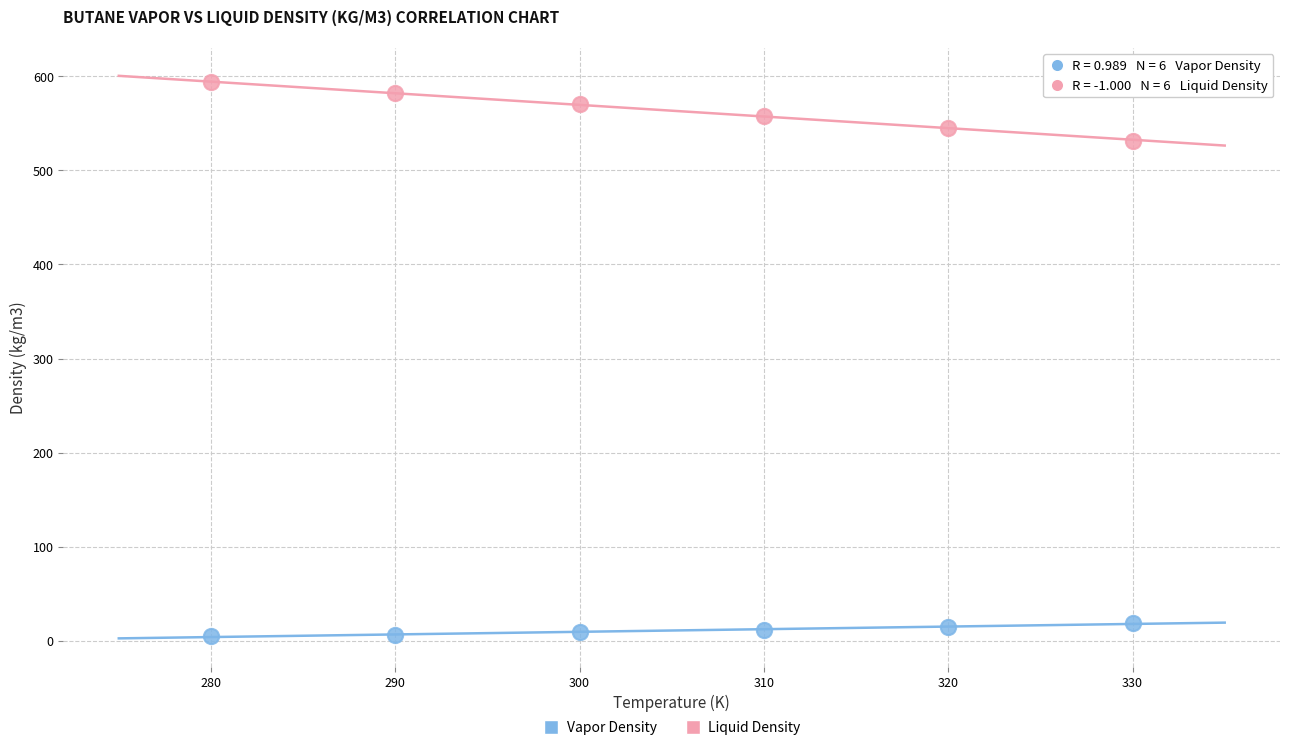

What are all the series names shown in the legend?

Vapor Density, Liquid Density